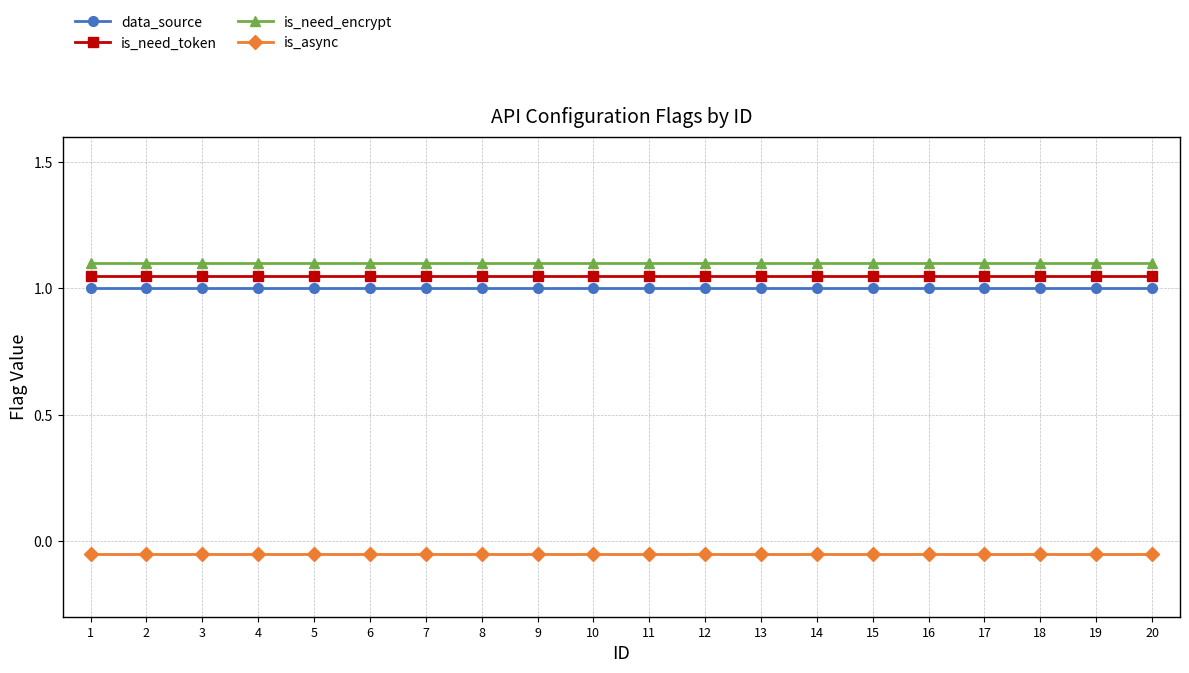

Is this an area chart (filled region under the line)?

No